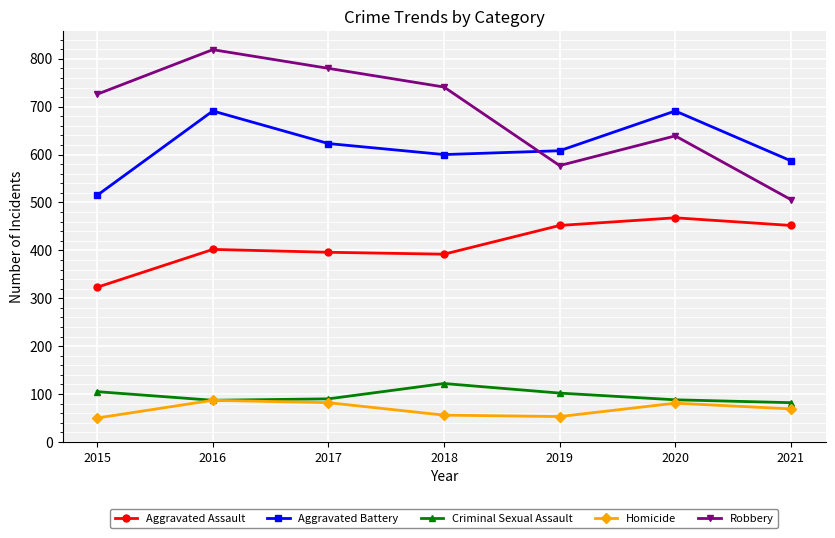

How many lines are shown in the chart?

5